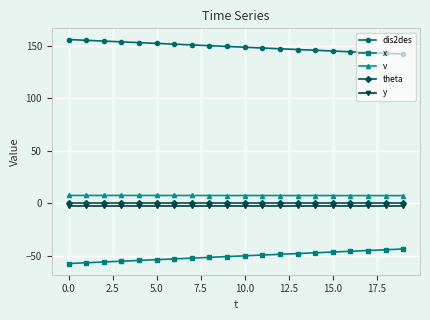

What is the lowest value of the y series?

-2.5